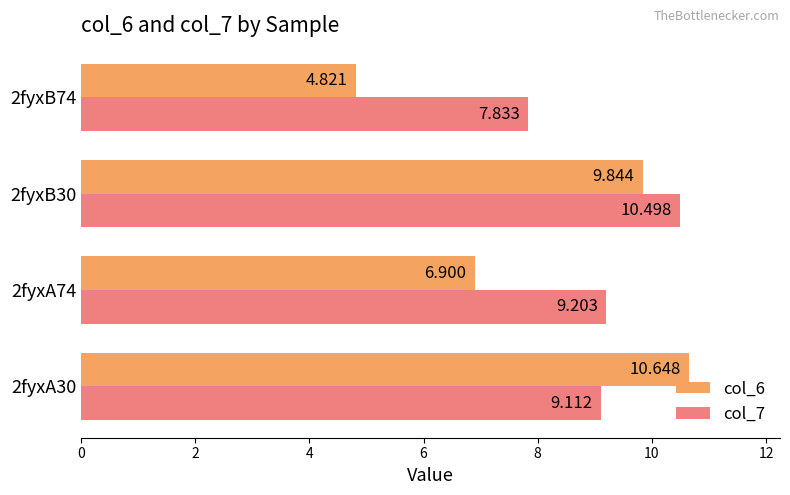

Is the value of col_7 at 2fyxB74 greater than the value of col_6 at 2fyxB74?

Yes